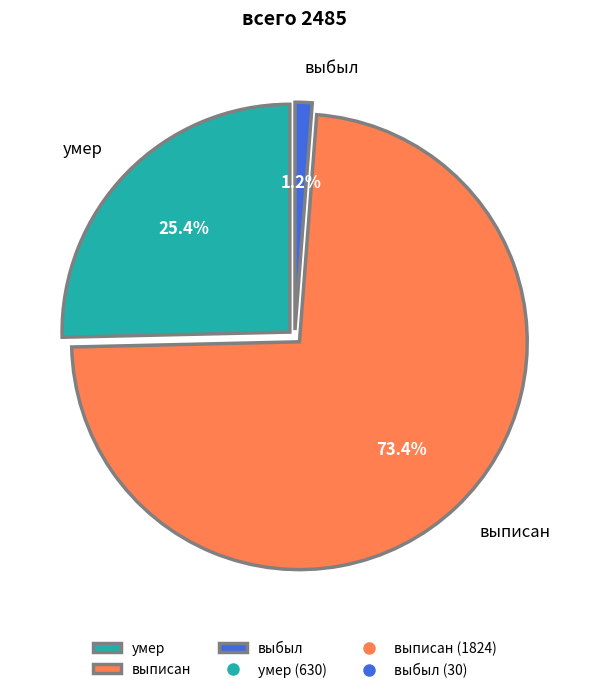

Rank the categories by value from highest to lowest.

выписан, умер, выбыл